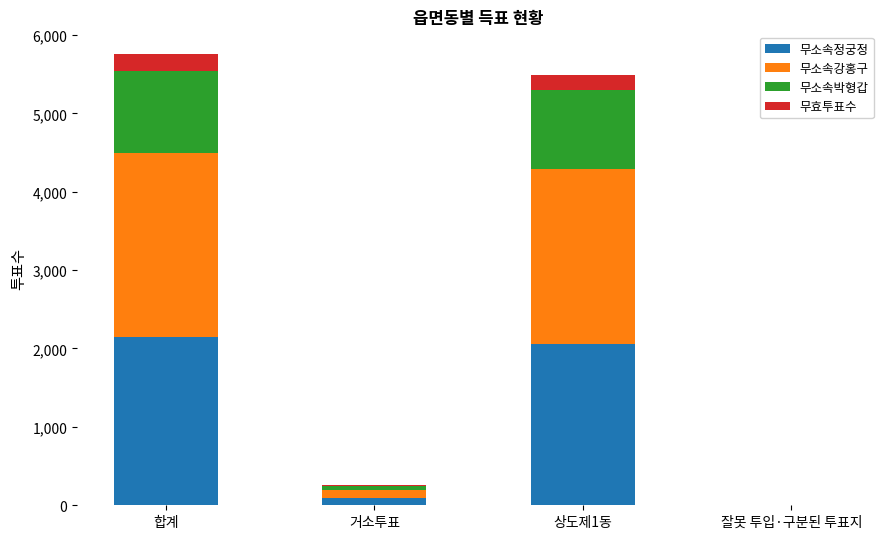

Reading left to right, what are the values for 무소속정궁정?

합계=2144	거소투표=90	상도제1동=2052	잘못 투입·구분된 투표지=2